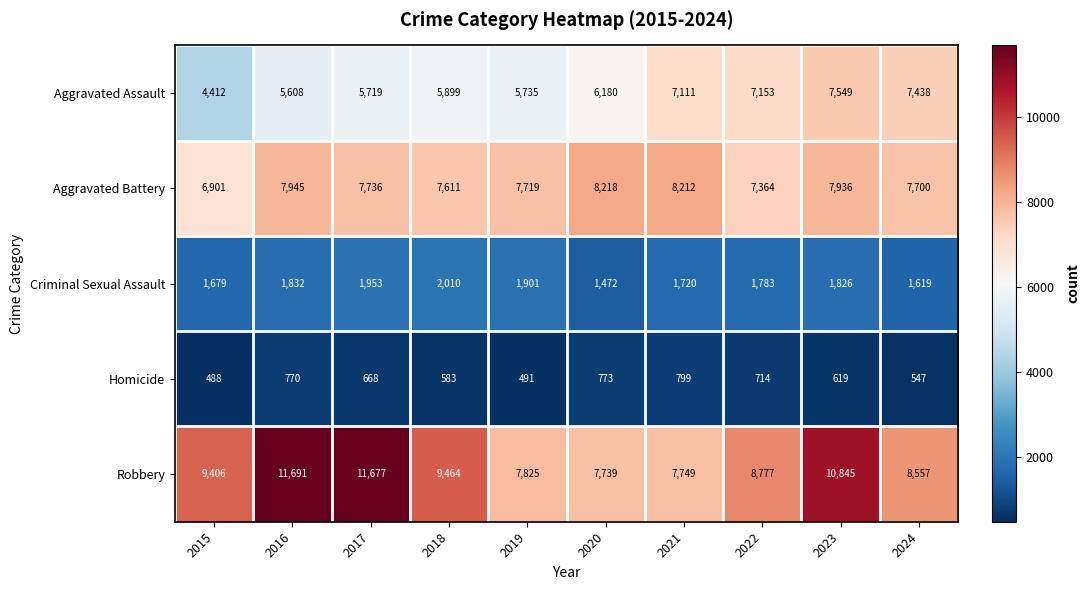

List the series in order of their peak value, highest first.

Robbery, Aggravated Battery, Aggravated Assault, Criminal Sexual Assault, Homicide